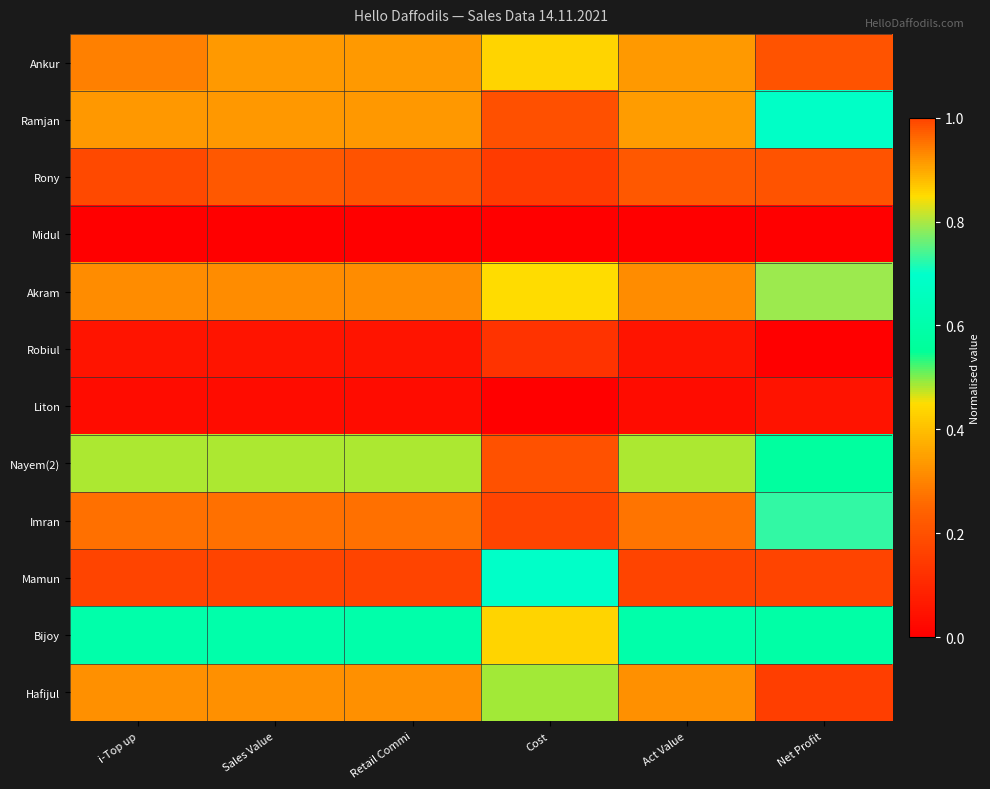

Rank the series at Net Profit from lowest to highest value.

Robiul, Midul, Liton, Hafijul, Rony, Ankur, Nayem(2), Bijoy, Ramjan, Imran, Akram, Mamun